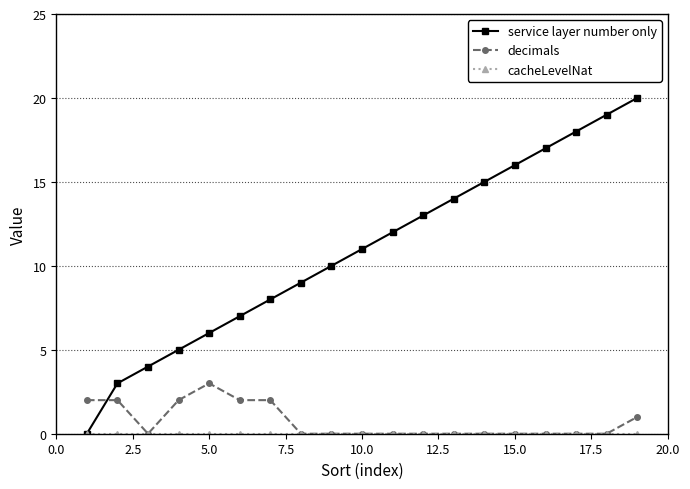

Which series has the widest spread of values?

service layer number only